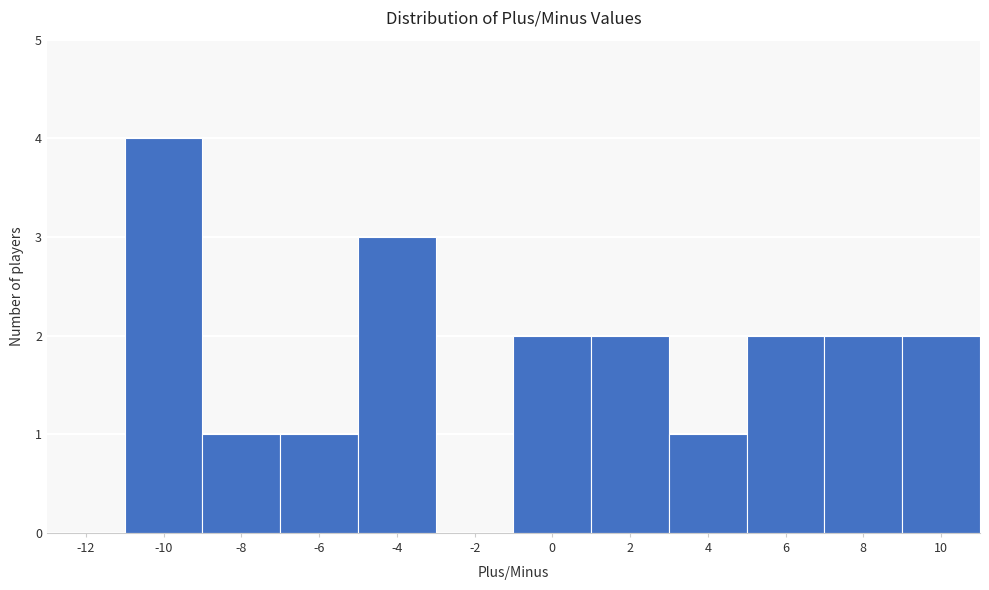

Reading left to right, extract all data points from this chart.

-12=0	-10=4	-8=1	-6=1	-4=3	-2=0	0=2	2=2	4=1	6=2	8=2	10=2